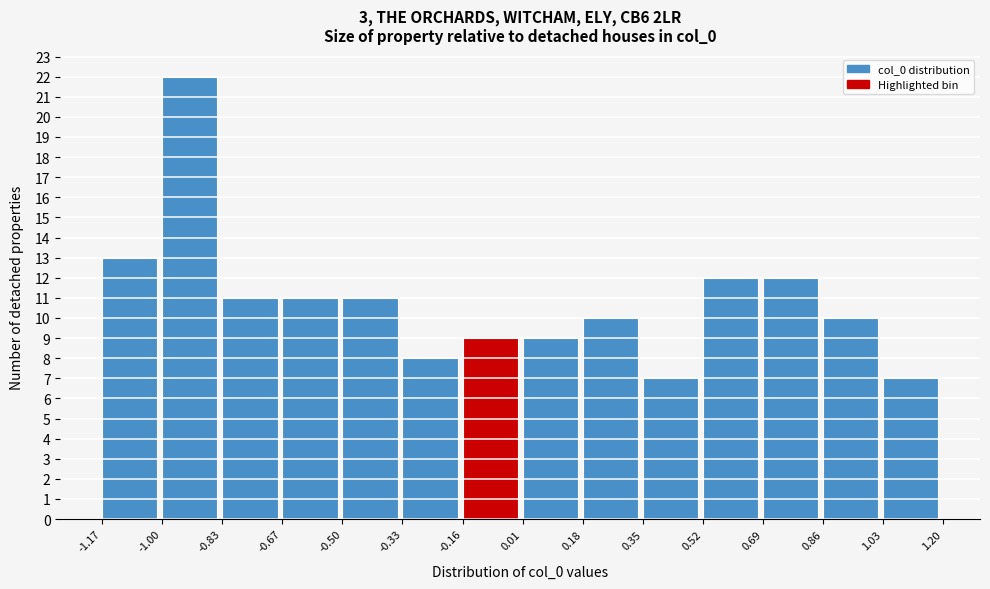

How tall is the bar that spans -0.50 to -0.33 on the x-axis? The values are not printed on the chart, so give them approximately, as read against the axis.

11